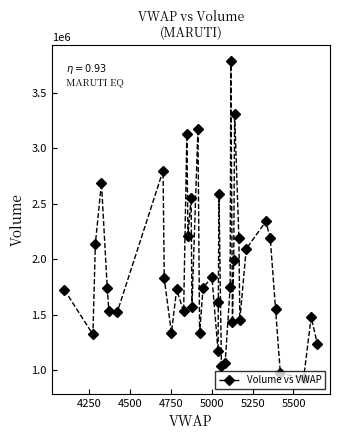

What is the value of the 17th point from the left?

3176498